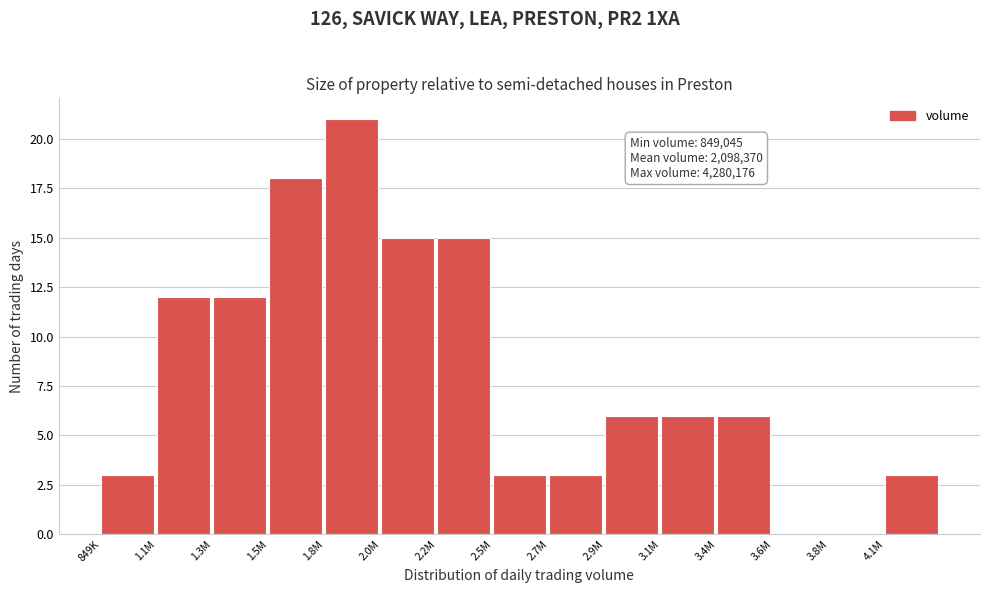

Reading left to right, what are all the values shown in this chart?

849K=3	1.1M=12	1.3M=12	1.5M=18	1.8M=21	2.0M=15	2.2M=15	2.5M=3	2.7M=3	2.9M=6	3.1M=6	3.4M=6	3.6M=0	3.8M=0	4.1M=3